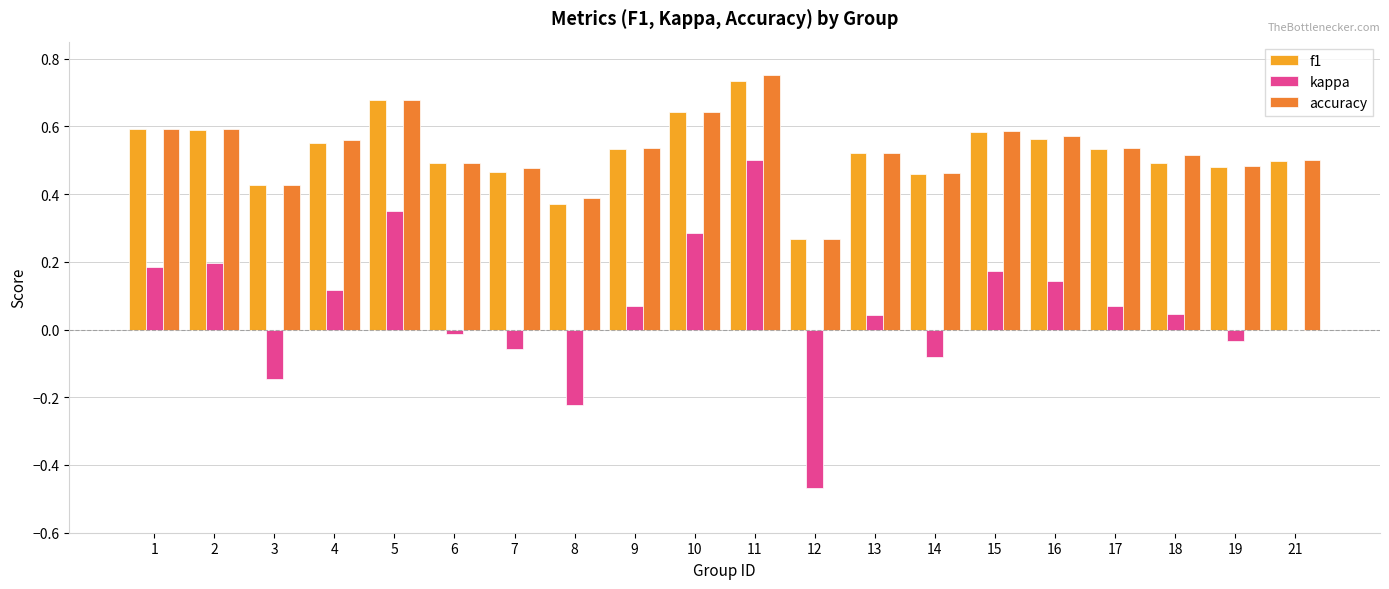

The f1 series shows 1.3 at 11. True or false?

False